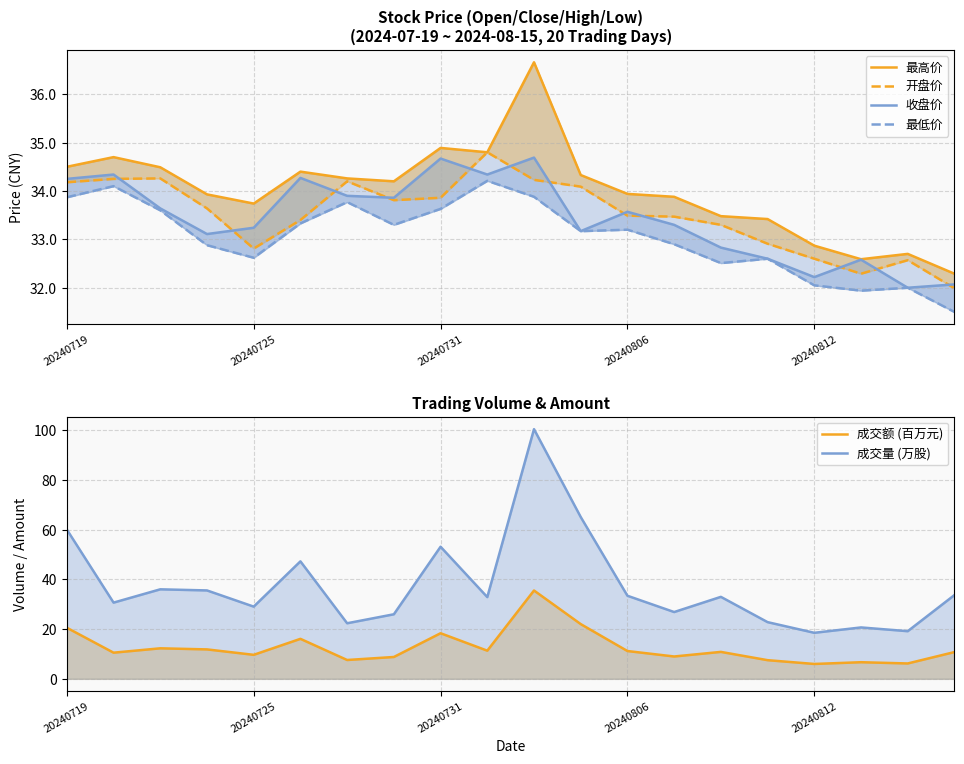

How many data points in 成交额 (百万元) are above 10?

12